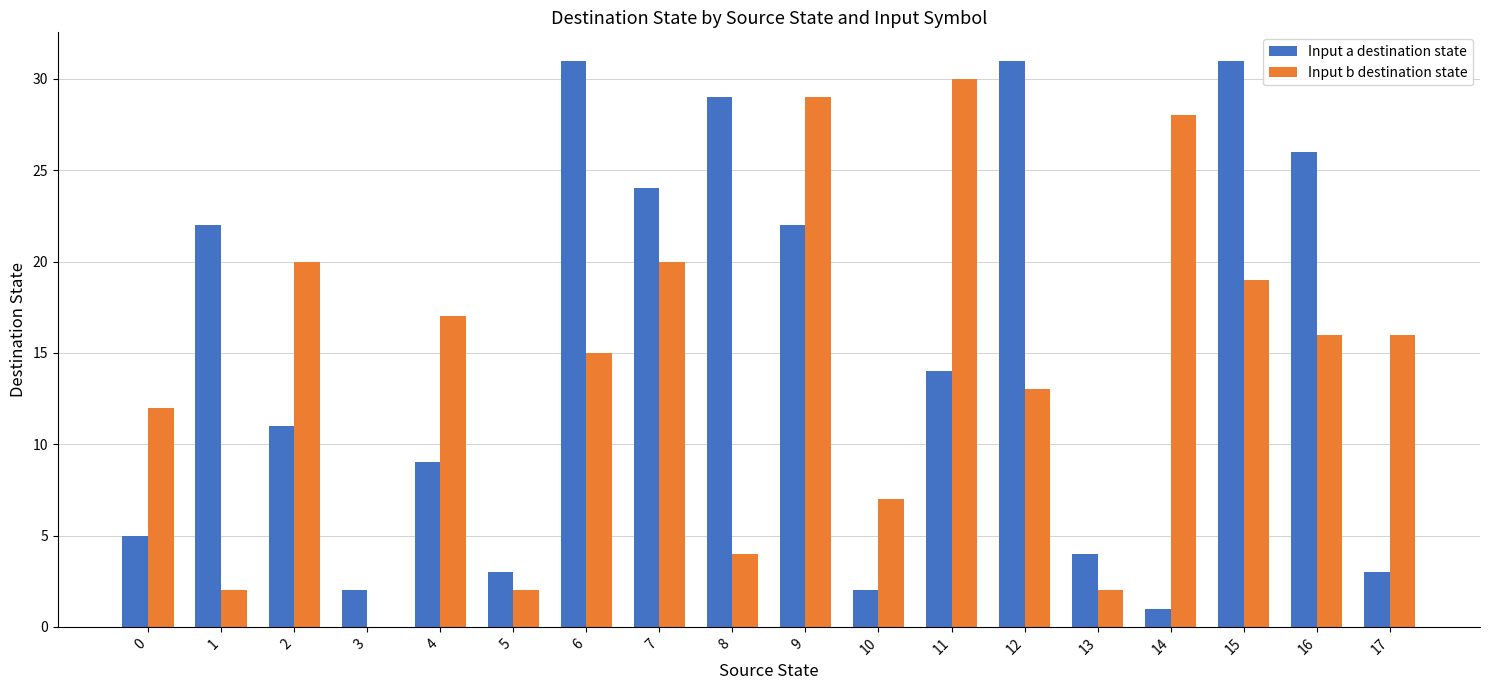

At which label is Input b destination state closest to 15?

6